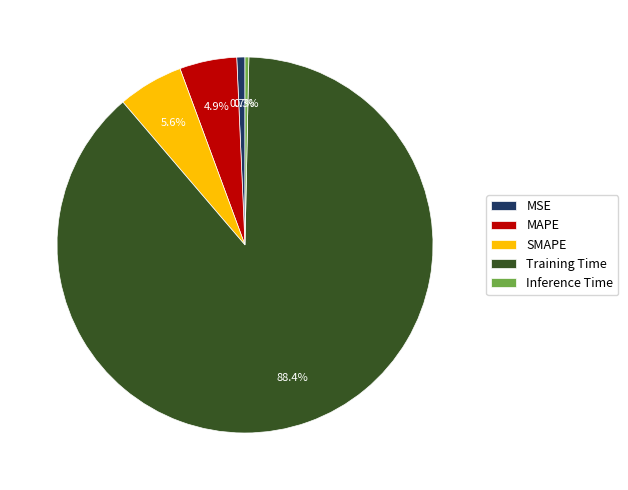

Between MSE and MAPE, which is larger?

MAPE